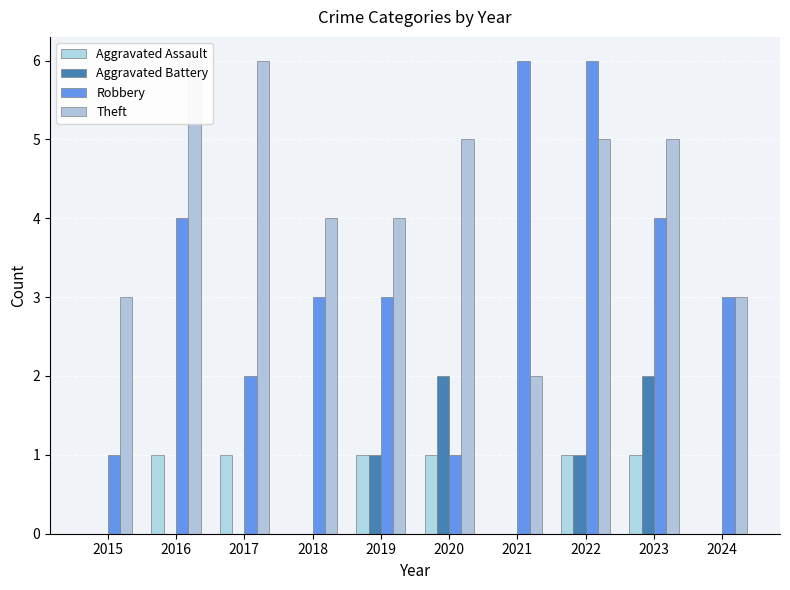

Which series changed the most between 2023 and 2024?

Aggravated Battery